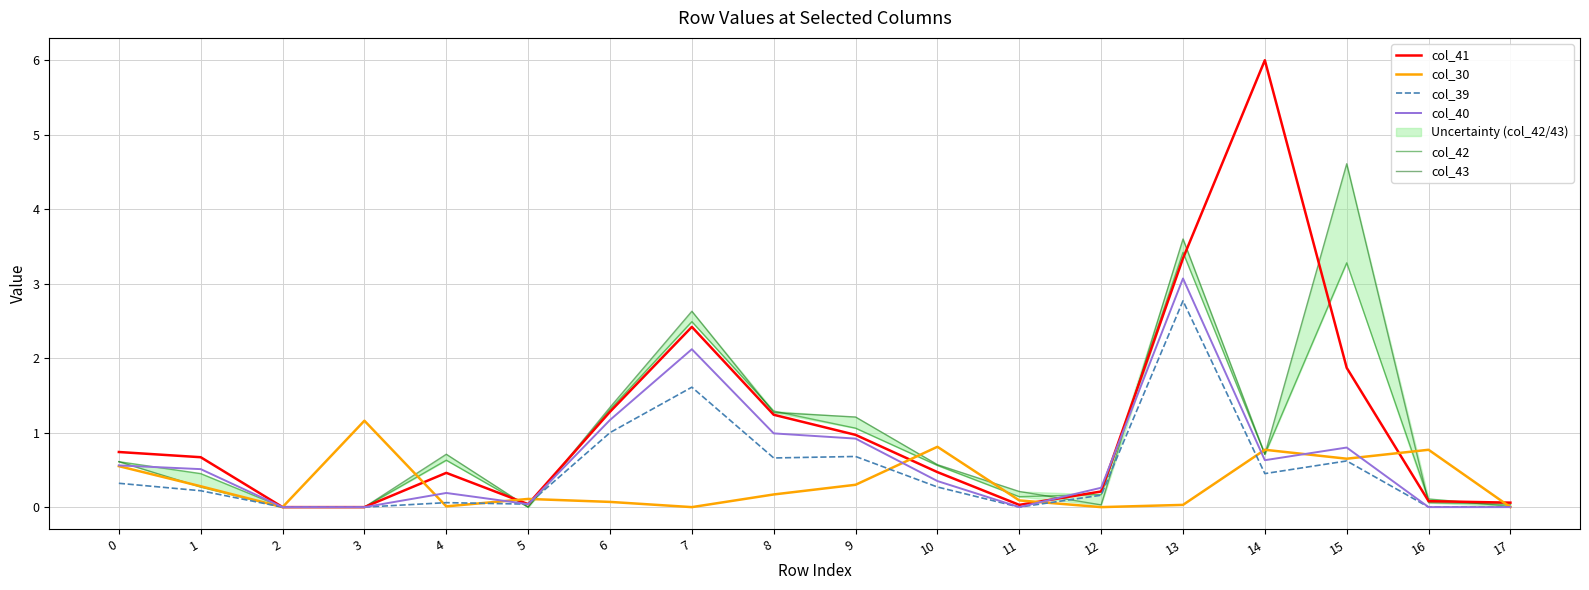

True or false: col_43 and col_41 intersect in this chart.

True